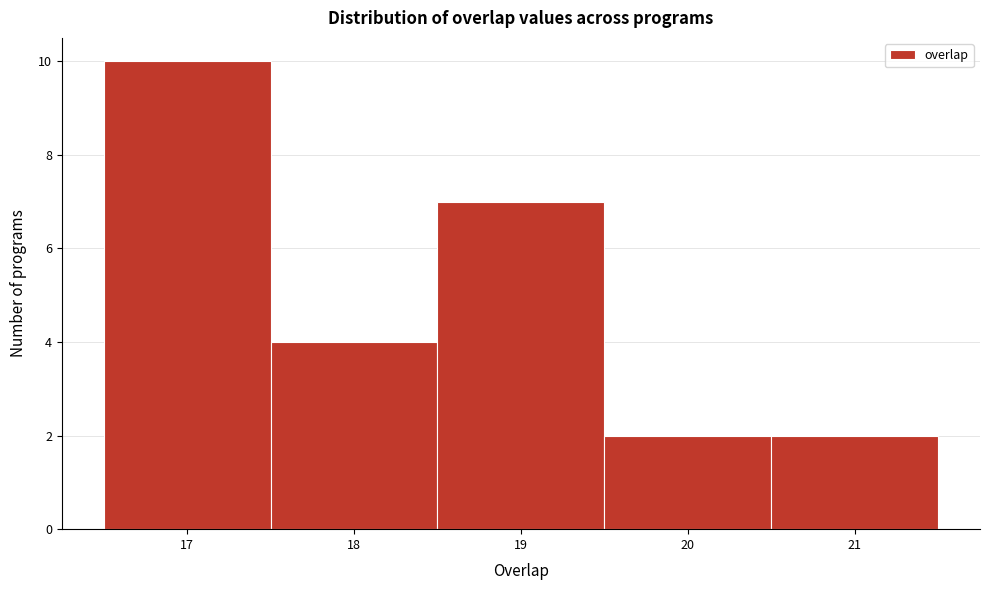

Reading left to right, list every bar in this chart as the range it spans on the x-axis followed by its height. The values are not printed on the chart, so give them approximately, as read against the axis.

16.5 to 17.5: 10
17.5 to 18.5: 4
18.5 to 19.5: 7
19.5 to 20.5: 2
20.5 to 21.5: 2